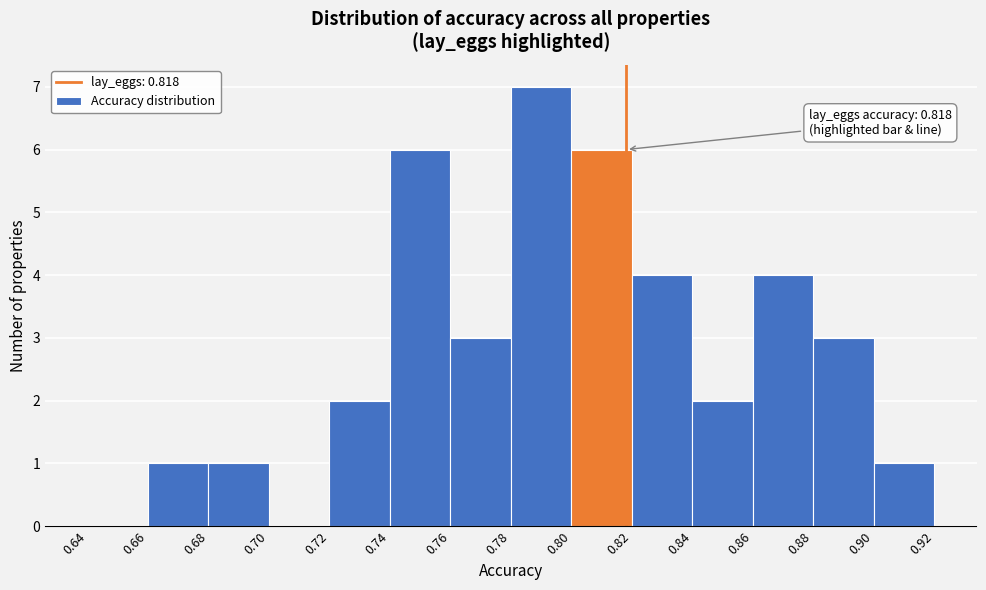

Over which range of the x-axis is the bar tallest?

0.78 to 0.80